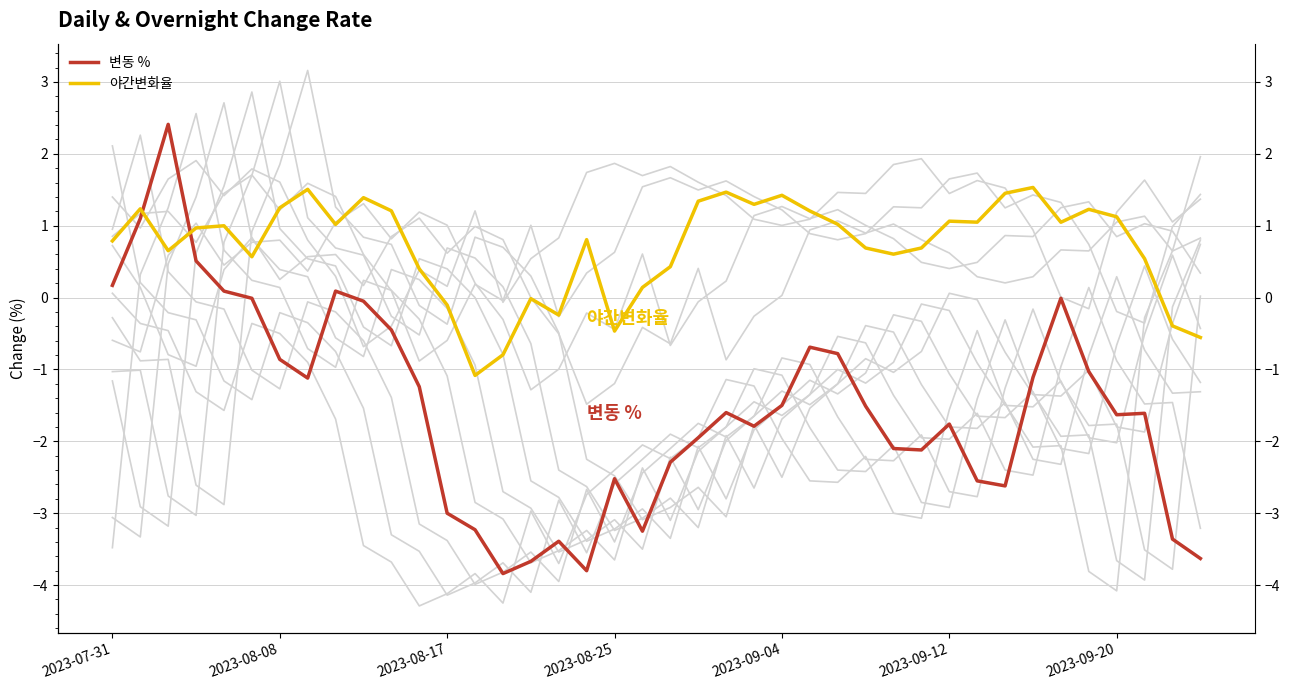

What is the value of the 변동 % point at the 9th from the left?

0.1